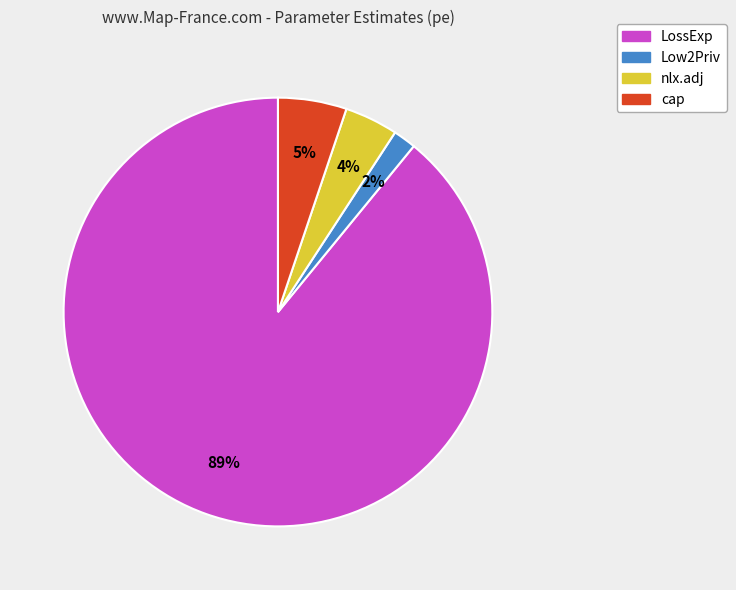

Rank the categories by value from lowest to highest.

Low2Priv, nlx.adj, cap, LossExp